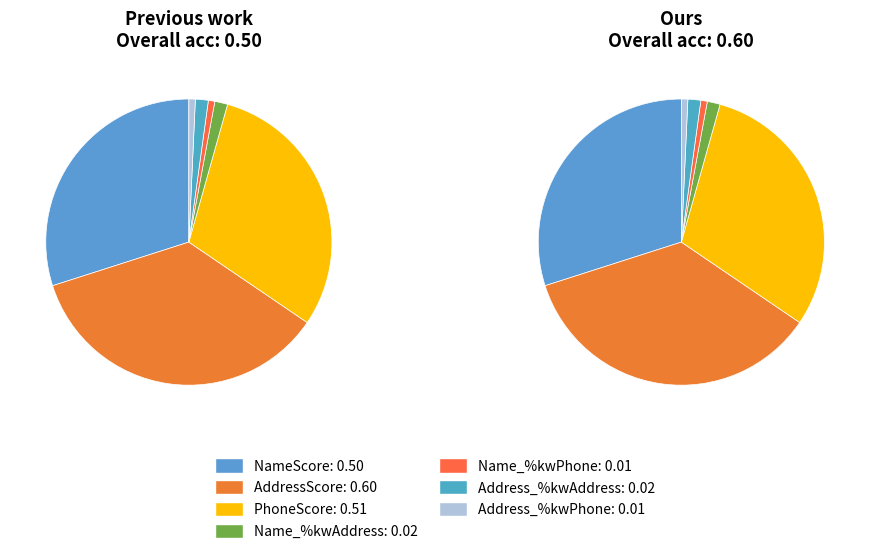

Which series changed the most between PhoneScore and Address_%kwAddress?

Previous work